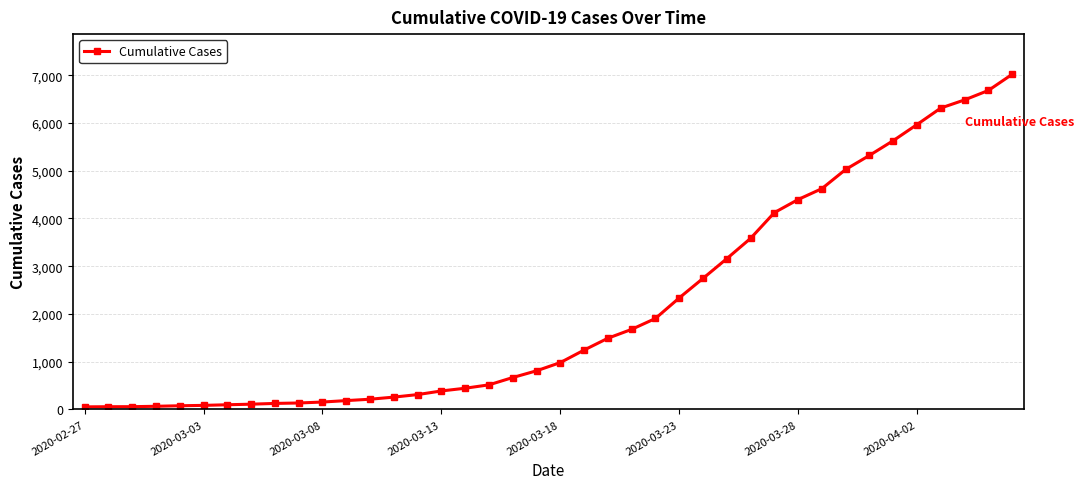

How many values are below 981?

20